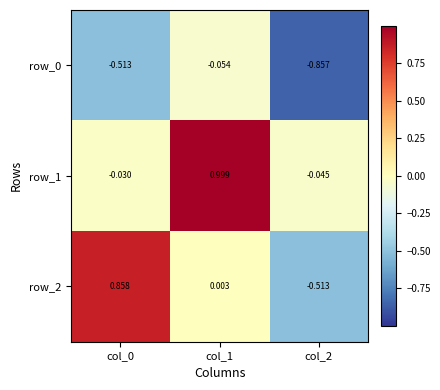

How many negative values does the row_2 series have?

1